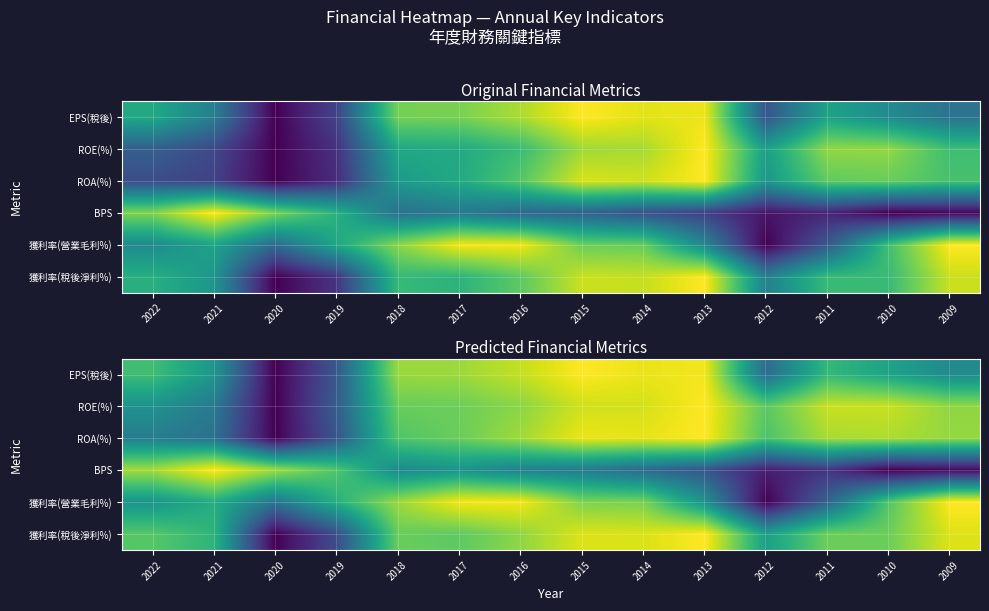

What is the spread (max minus min) of values at 2013?

0.7